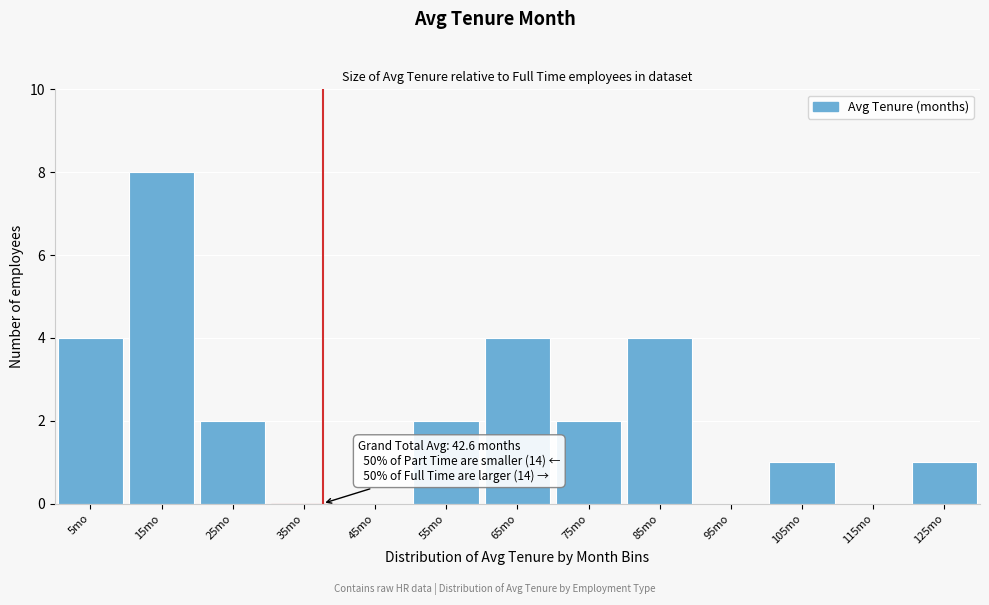

Reading left to right, transcribe all the data shown in this chart.

5mo=4	15mo=8	25mo=2	35mo=0	45mo=0	55mo=2	65mo=4	75mo=2	85mo=4	95mo=0	105mo=1	115mo=0	125mo=1